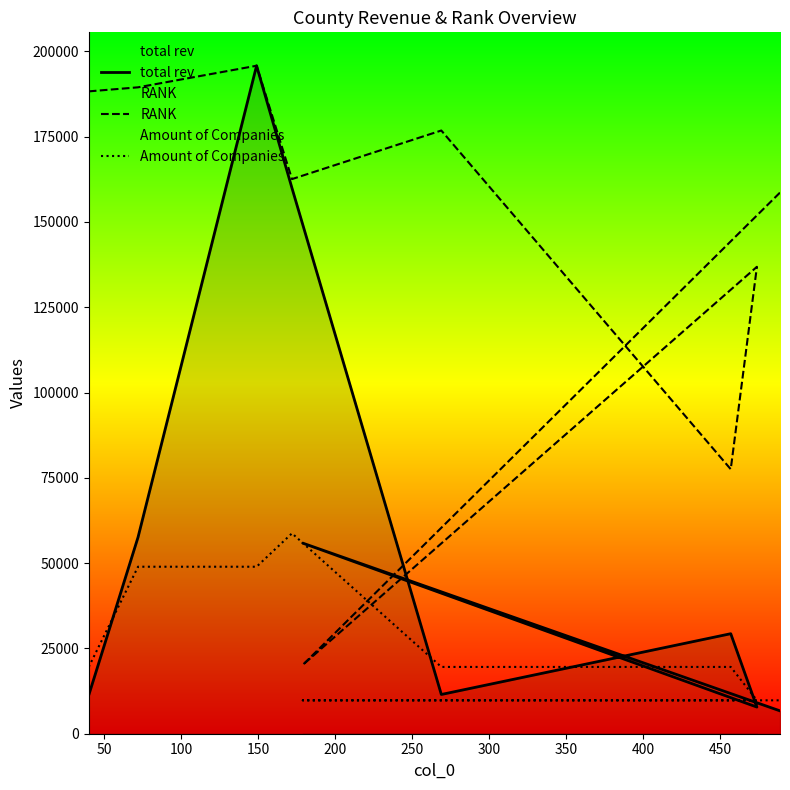

How many lines are shown in the chart?

3